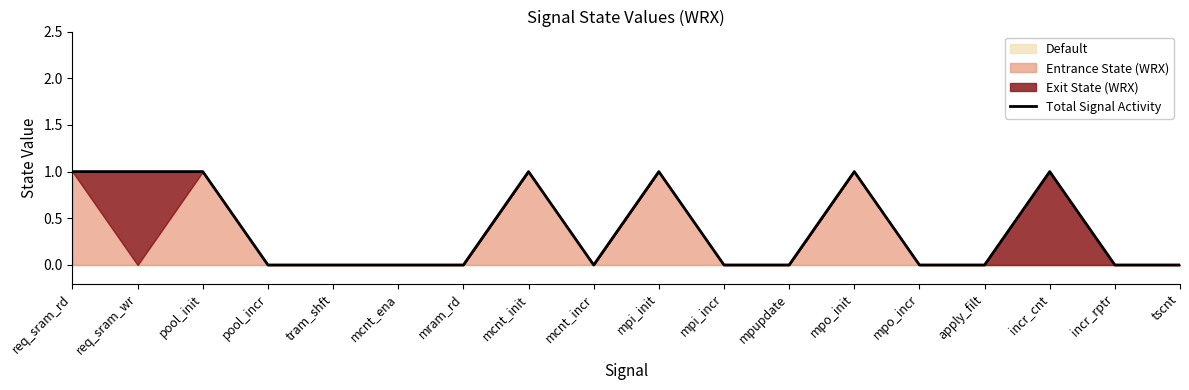

Reading left to right, what are all the values shown in this chart?

req_sram_rd=1	req_sram_wr=1	pool_init=1	pool_incr=0	tram_shft=0	mcnt_ena=0	mram_rd=0	mcnt_init=1	mcnt_incr=0	mpi_init=1	mpi_incr=0	mpupdate=0	mpo_init=1	mpo_incr=0	apply_filt=0	incr_cnt=1	incr_rptr=0	tscnt=0